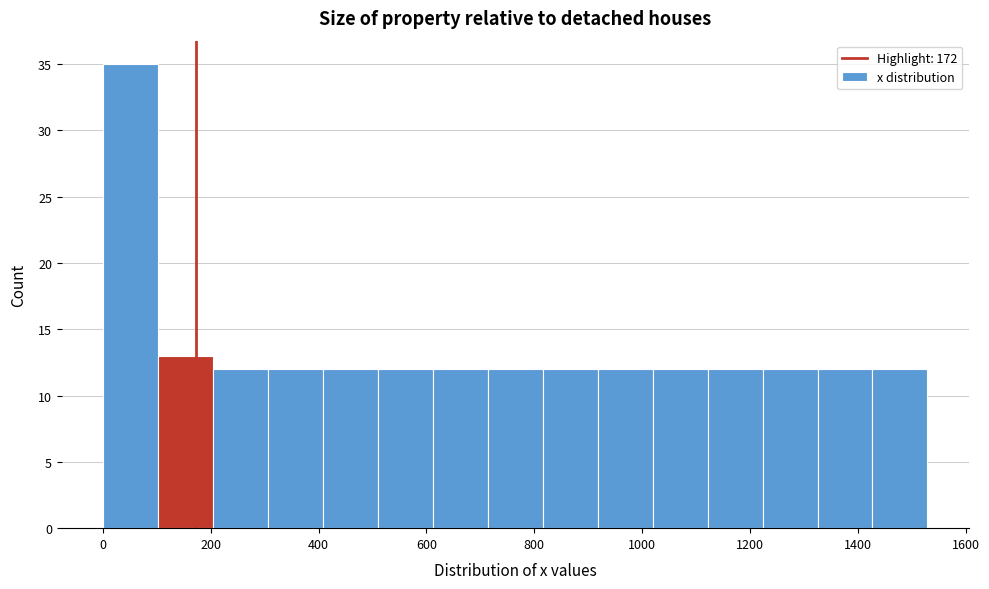

Reading left to right, transcribe this chart: for each bar, give the range it covers on the x-axis and its height. Neither the bar edges nor the heights are printed on the chart, so give them approximately, as read against the axes.

0 to 100: 35
100 to 200: 13
200 to 300: 12
300 to 400: 12
400 to 500: 12
500 to 620: 12
620 to 720: 12
720 to 820: 12
820 to 920: 12
920 to 1020: 12
1020 to 1120: 12
1120 to 1220: 12
1220 to 1320: 12
1320 to 1420: 12
1420 to 1520: 12